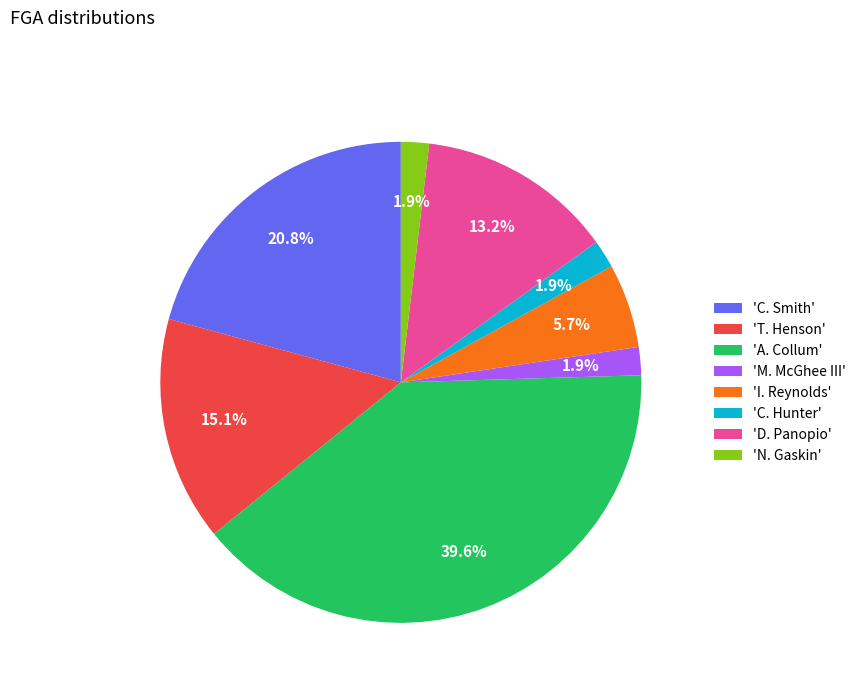

Is there a majority slice in this chart?

No